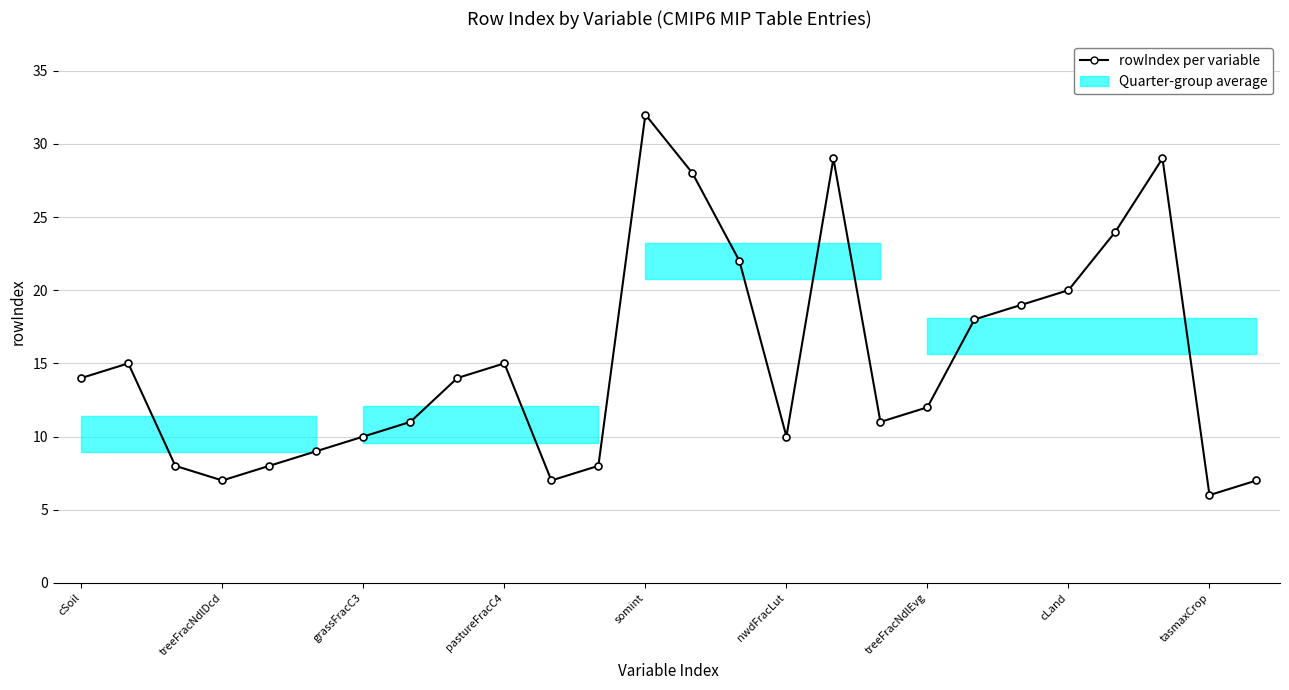

What is the average value?

15